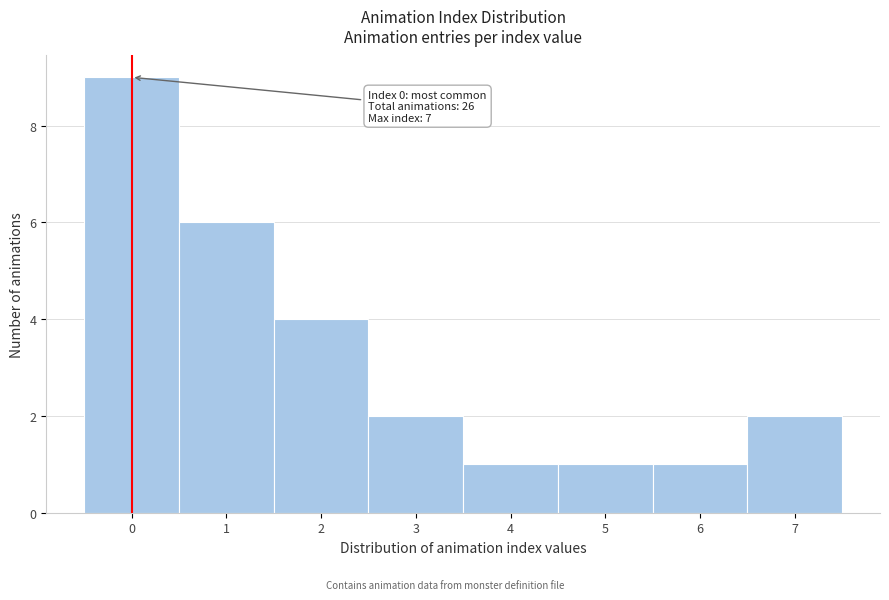

Over which range of the x-axis is the bar tallest?

-0.5 to 0.5